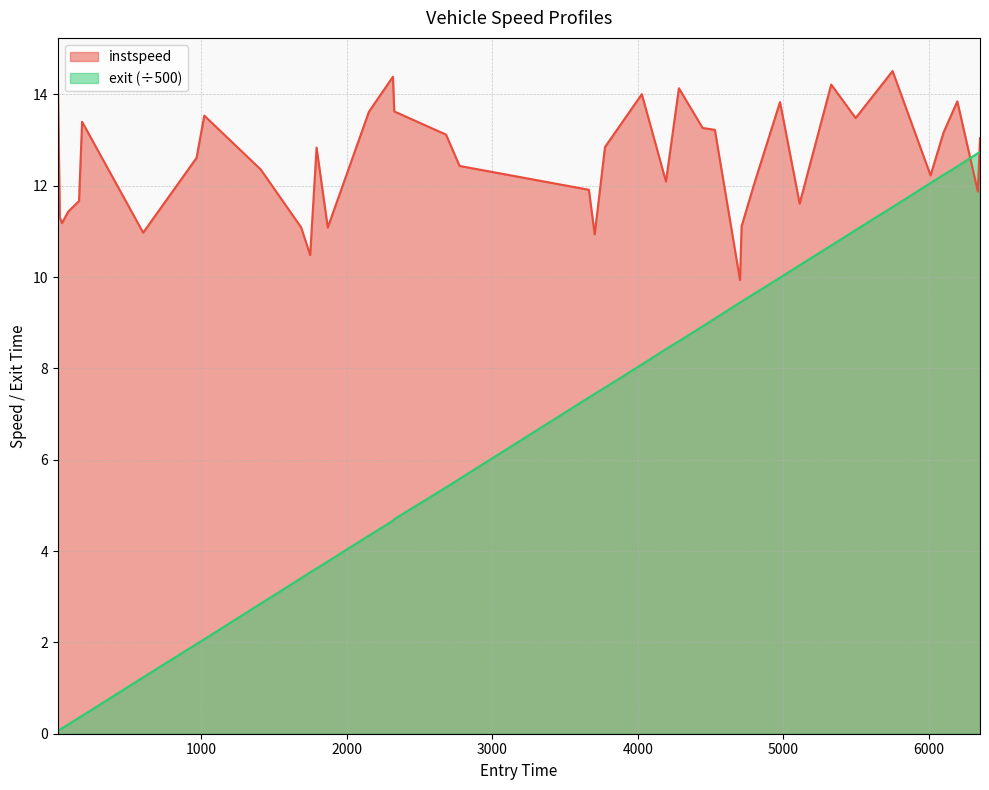

How many values in the exit series are below 7?

19